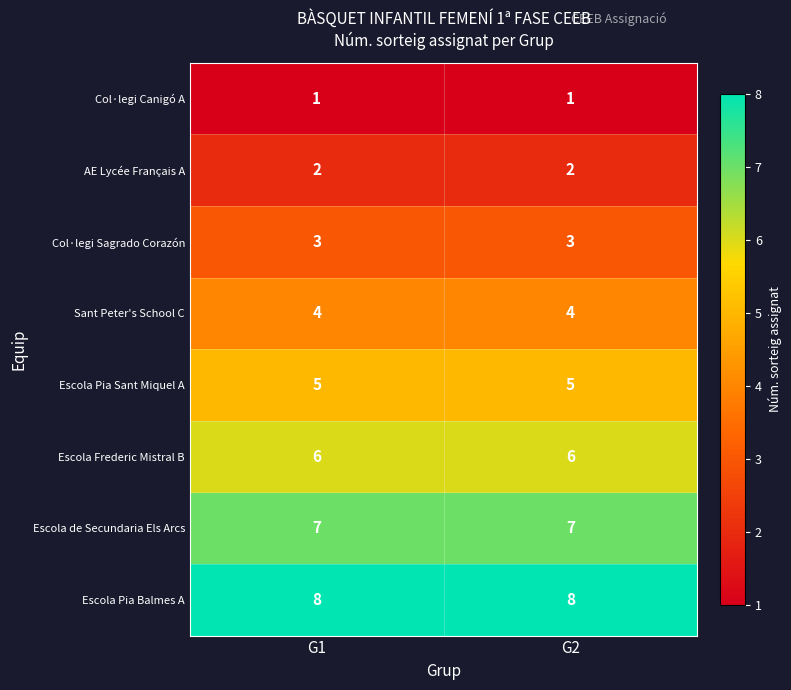

What is the lowest value of the Escola Frederic Mistral B series?

6